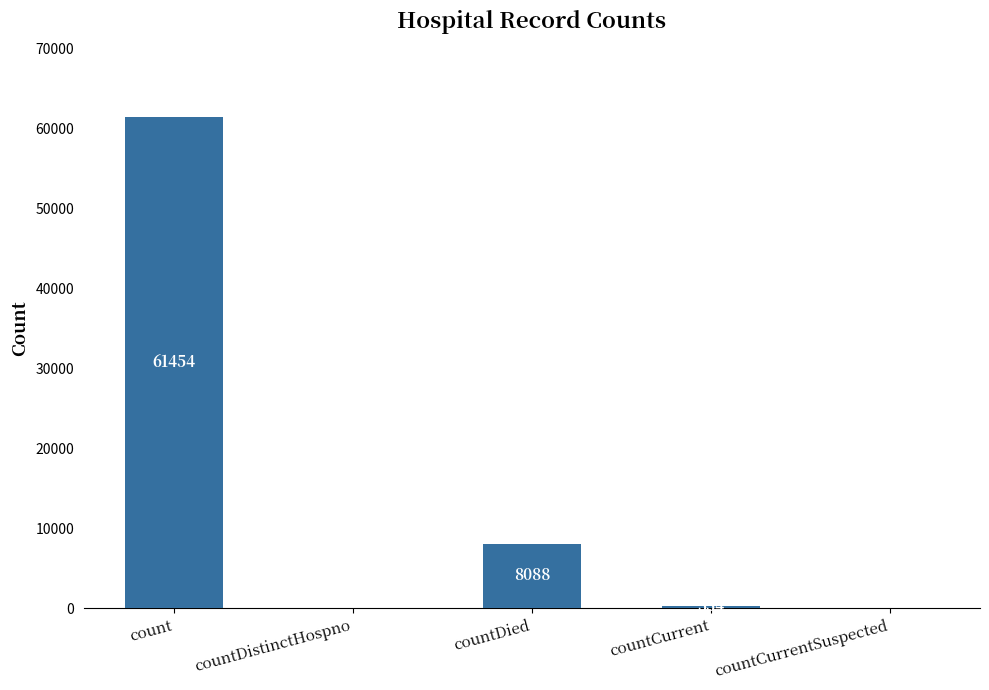

Reading left to right, extract all data points from this chart.

count=61454	countDistinctHospno=0	countDied=8088	countCurrent=334	countCurrentSuspected=0